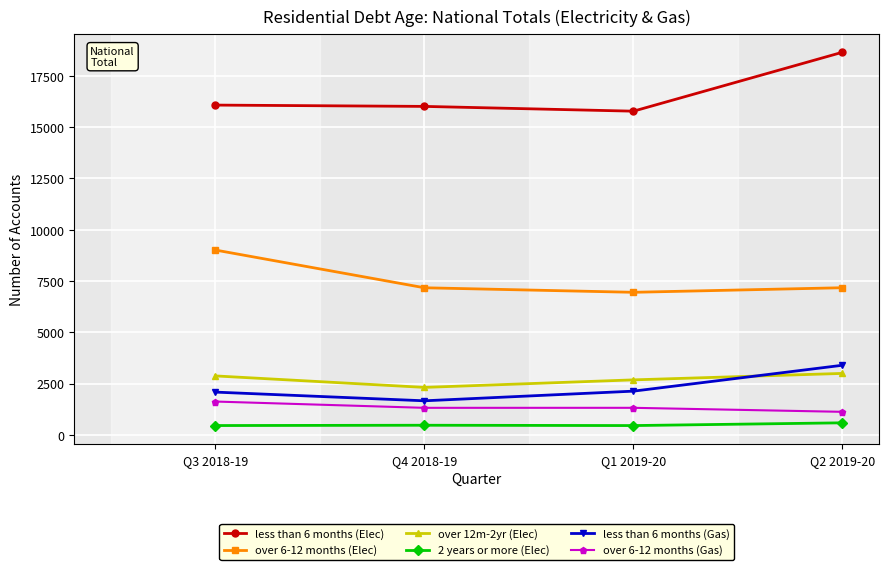

What is the label of the 1st point from the left?

Q3 2018-19